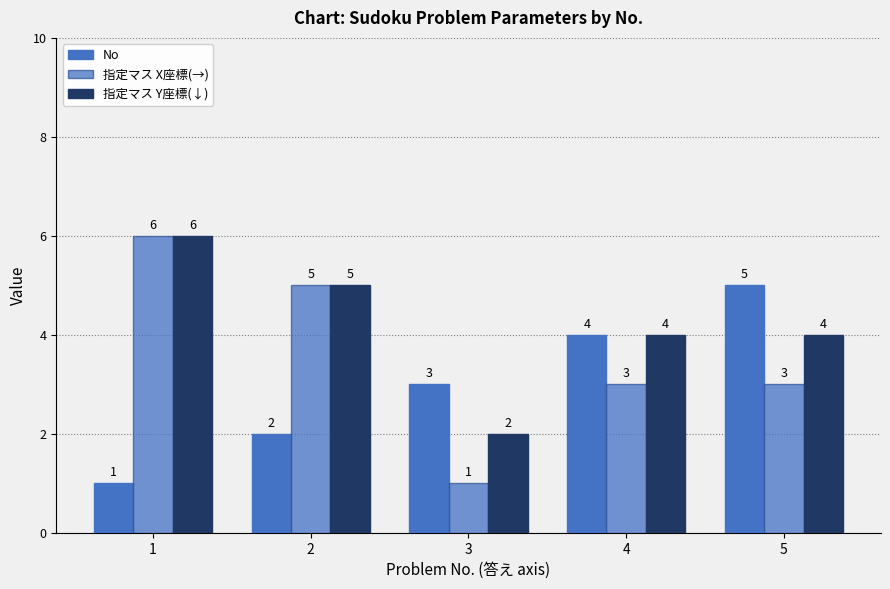

Is it true that 指定マス Y座標(↓) equals 6 at 1?

True